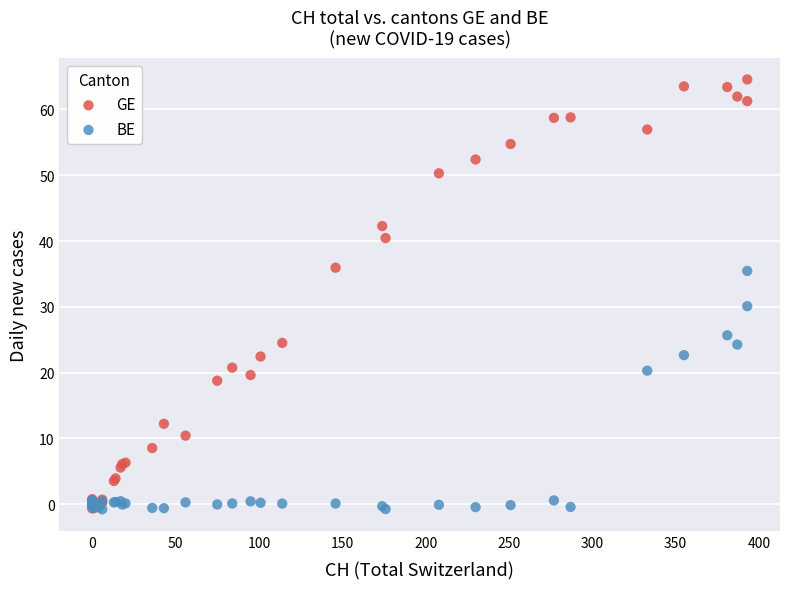

In the BE series, what Y value is closest to 17?

20.3